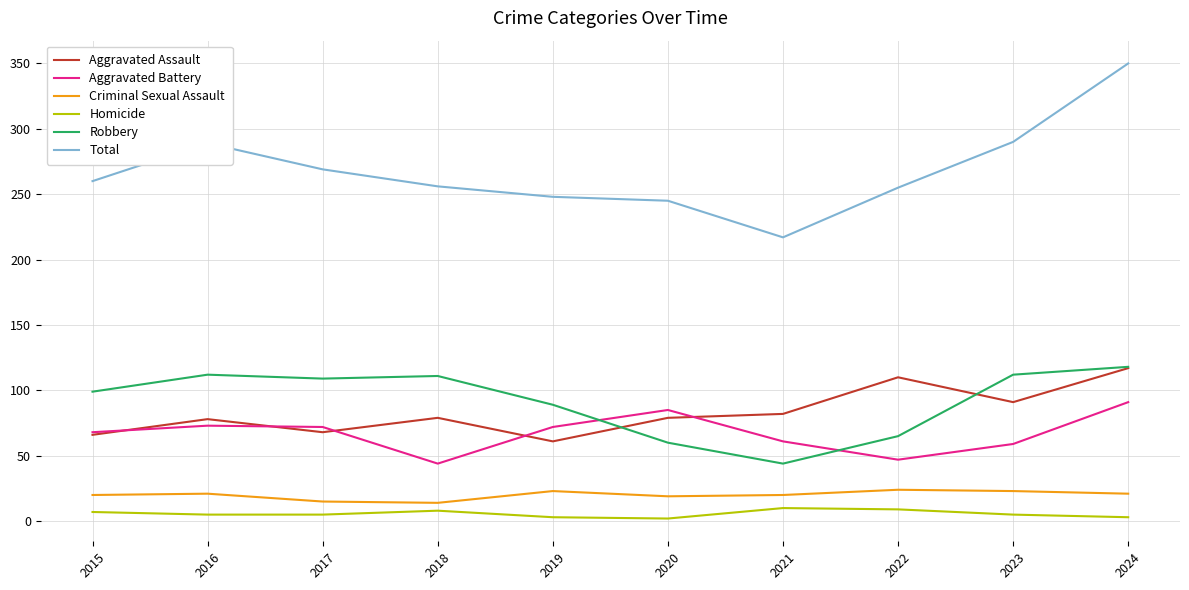

At which label is Aggravated Assault closest to 89?

2023